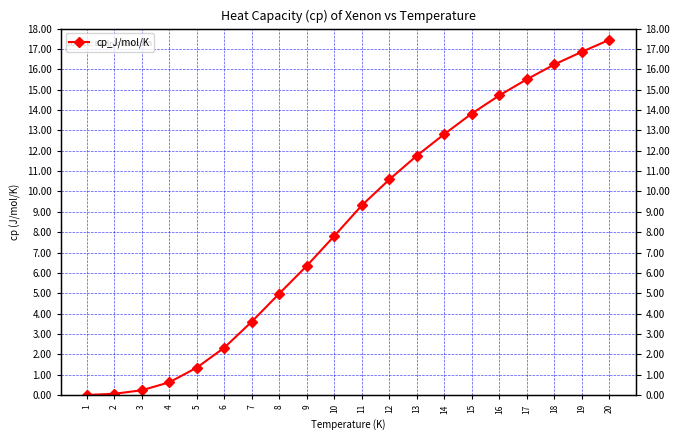

The value at 18 is 16.2. True or false?

True